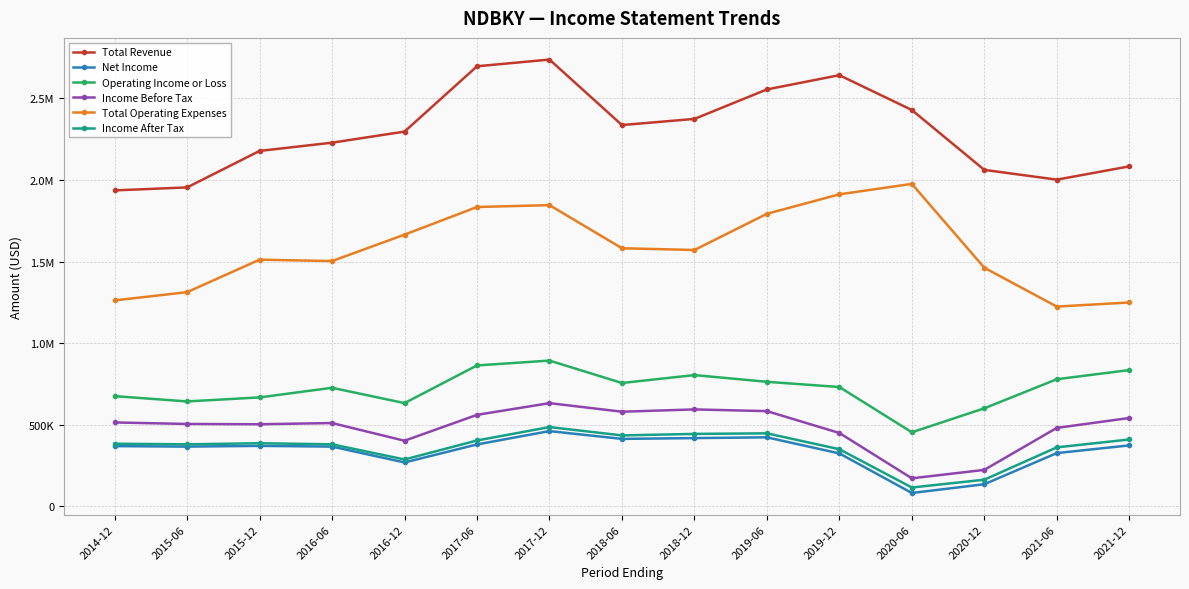

Reading left to right, extract all data points from this chart.

Total Revenue: 2021-12=2083200	2021-06=2001900	2020-12=2061700	2020-06=2428800	2019-12=2642400	2019-06=2555000	2018-12=2374200	2018-06=2336500	2017-12=2738100	2017-06=2696900	2016-12=2296500	2016-06=2228500	2015-12=2177900	2015-06=1954300	2014-12=1936000
Net Income: 2021-12=372600	2021-06=325400	2020-12=134500	2020-06=80800	2019-12=323400	2019-06=422000	2018-12=417300	2018-06=412500	2017-12=460300	2017-06=378500	2016-12=268000	2016-06=365200	2015-12=369600	2015-06=365200	2014-12=368100
Operating Income or Loss: 2021-12=834400	2021-06=778300	2020-12=600000	2020-06=453000	2019-12=730500	2019-06=762500	2018-12=803700	2018-06=755200	2017-12=892600	2017-06=862800	2016-12=631800	2016-06=725800	2015-12=666800	2015-06=642100	2014-12=674600
Income Before Tax: 2021-12=540500	2021-06=479900	2020-12=222500	2020-06=170700	2019-12=448700	2019-06=582700	2018-12=593100	2018-06=579100	2017-12=631600	2017-06=559900	2016-12=401100	2016-06=509600	2015-12=502300	2015-06=504000	2014-12=513300
Total Operating Expenses: 2021-12=1248800	2021-06=1223600	2020-12=1461800	2020-06=1975800	2019-12=1911900	2019-06=1792500	2018-12=1570500	2018-06=1581300	2017-12=1845600	2017-06=1834100	2016-12=1664700	2016-06=1502700	2015-12=1511200	2015-06=1312200	2014-12=1261400
Income After Tax: 2021-12=408900	2021-06=360500	2020-12=162300	2020-06=114300	2019-12=349100	2019-06=446600	2018-12=443000	2018-06=433800	2017-12=485000	2017-06=402700	2016-12=286200	2016-06=379200	2015-12=385800	2015-06=379200	2014-12=382900